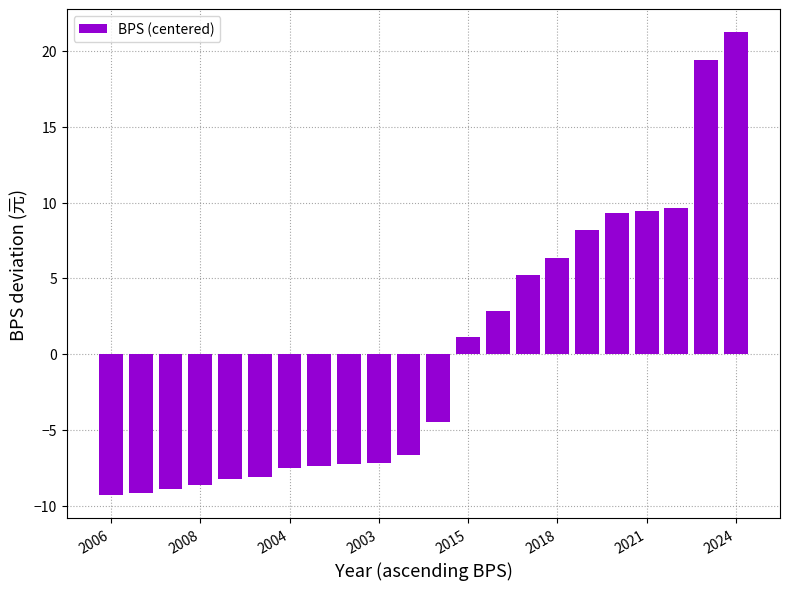

How many positive values are there?

10